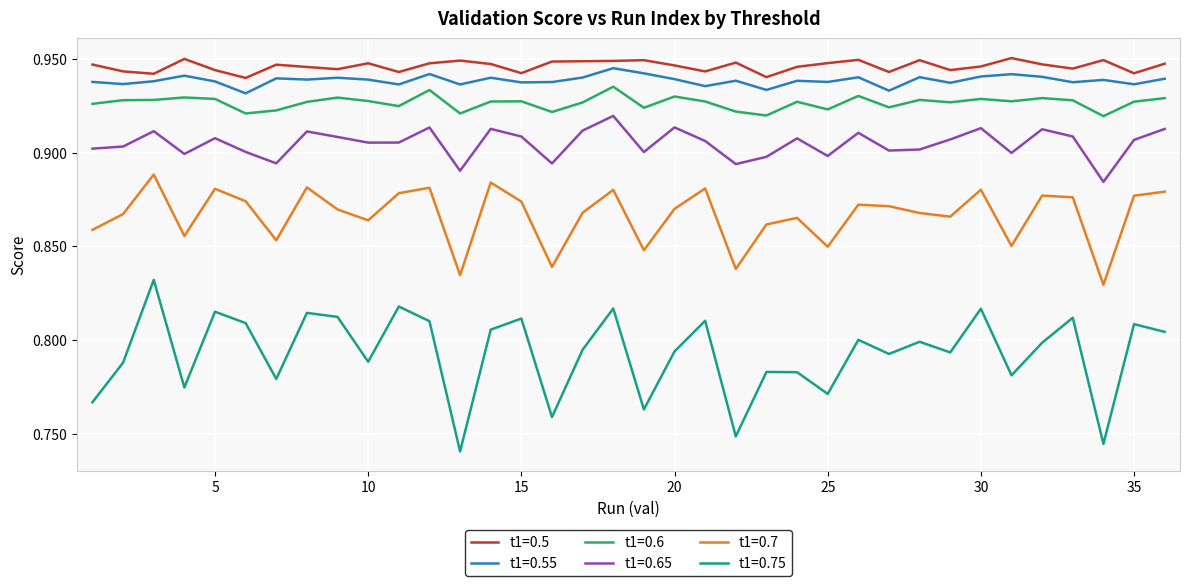

What are all the series names shown in the legend?

t1=0.5, t1=0.55, t1=0.6, t1=0.65, t1=0.7, t1=0.75